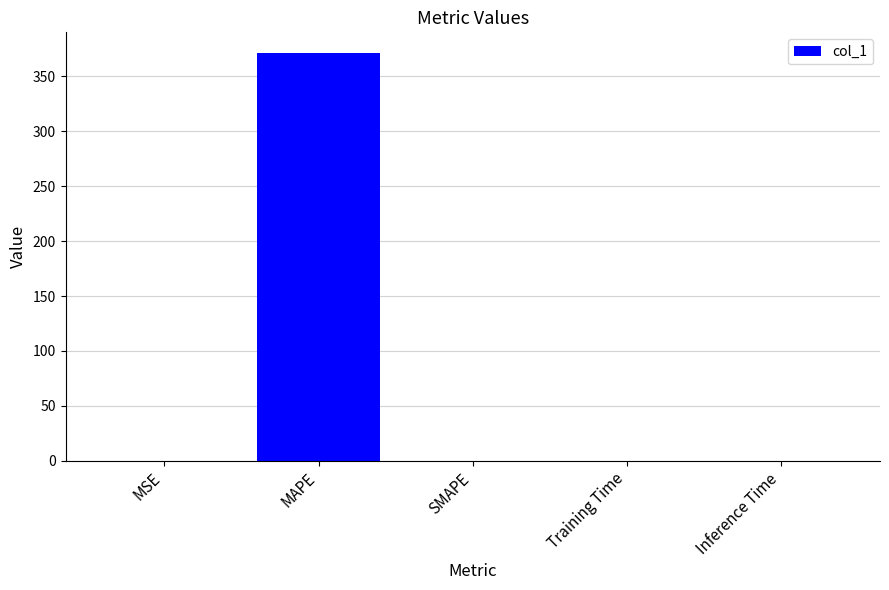

How many distinct data groups are displayed?

1